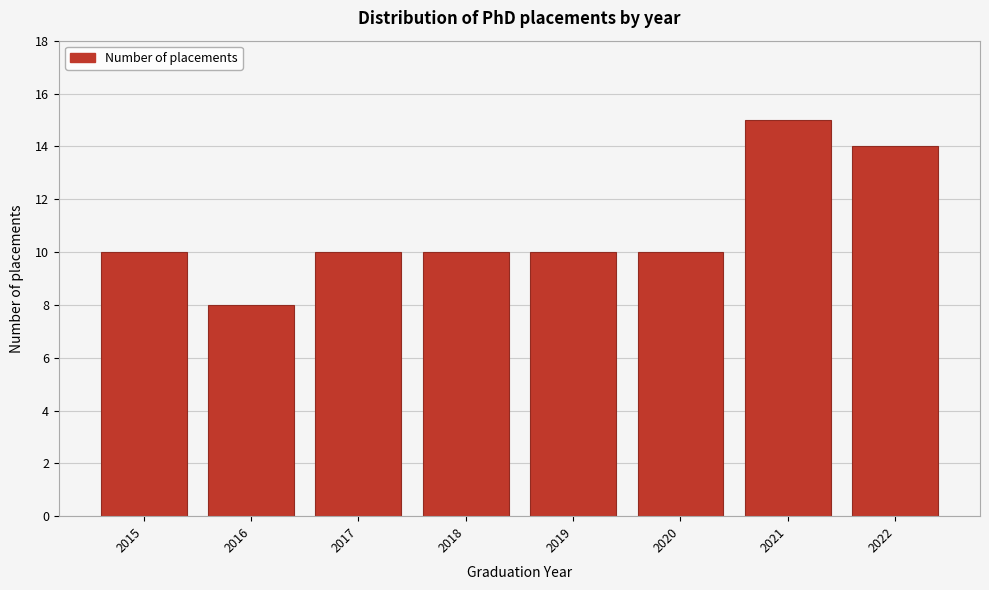

Reading right to left, transcribe all the data shown in this chart.

14	15	10	10	10	10	8	10